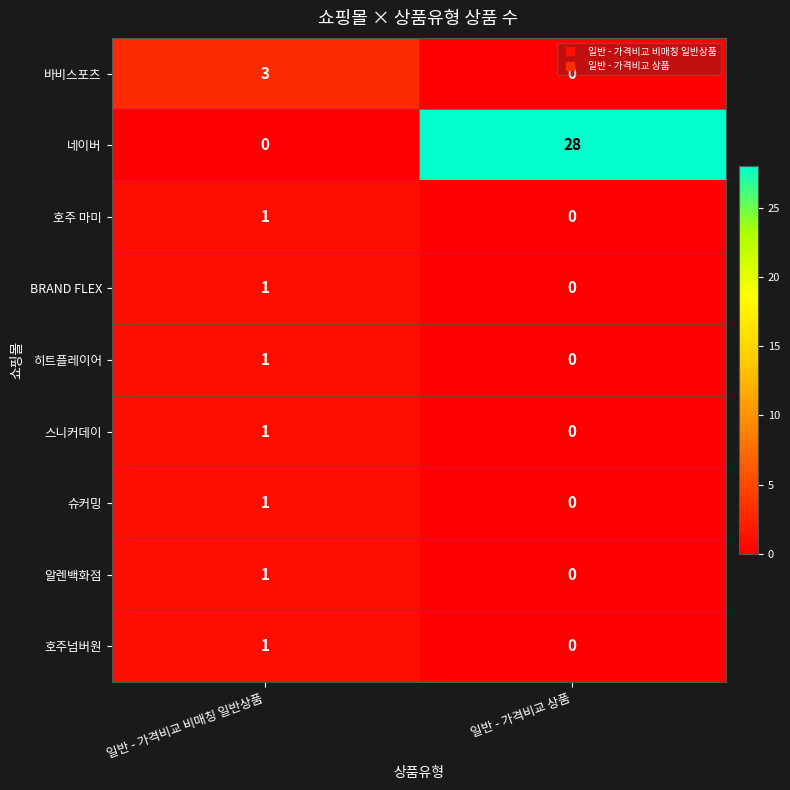

What is the greatest value displayed?

28